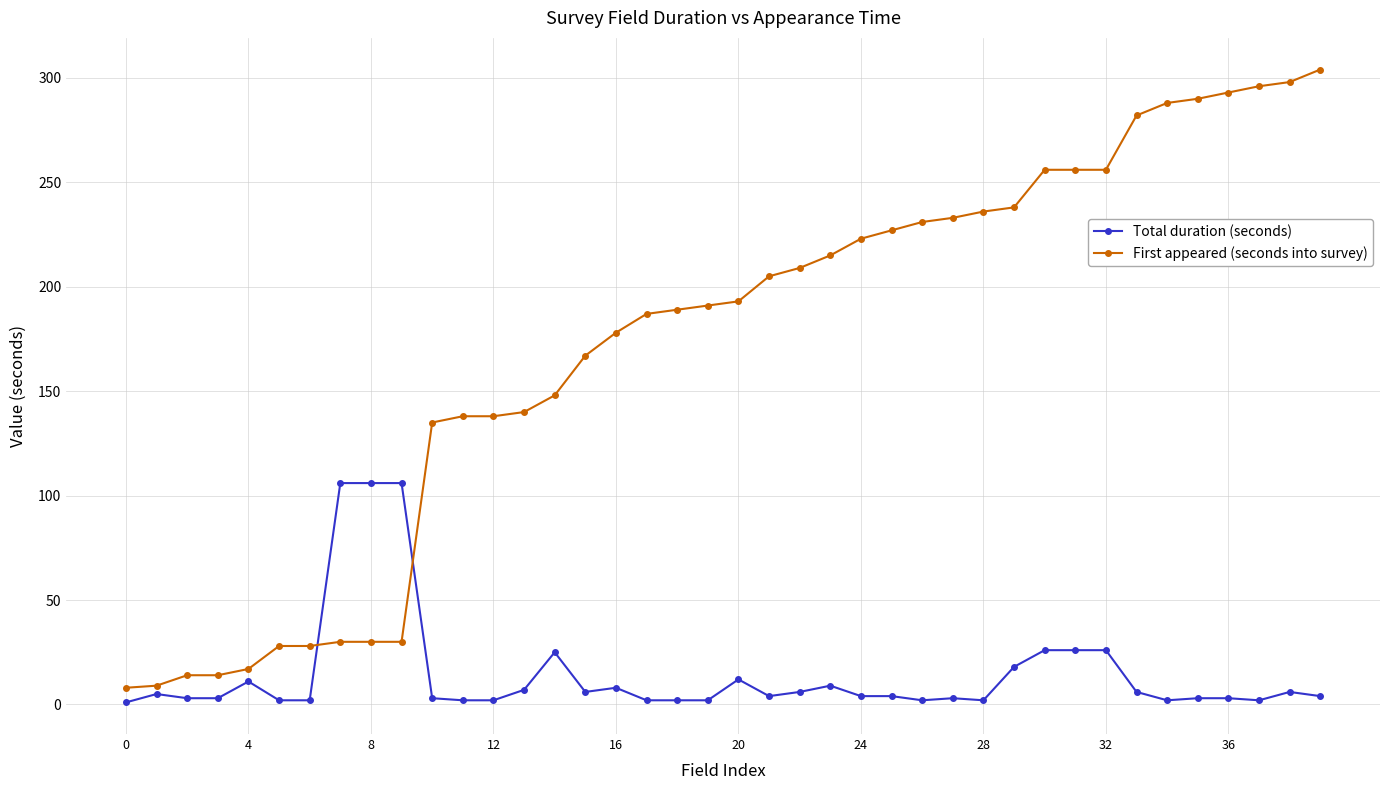

How many categories are shown in the chart?

40